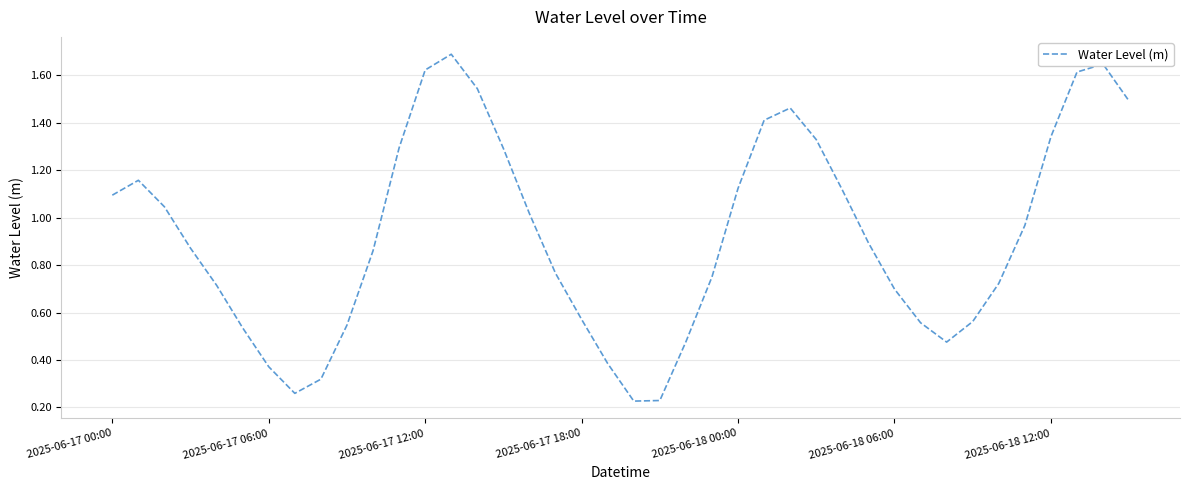

What is the maximum value shown in the chart?

1.7